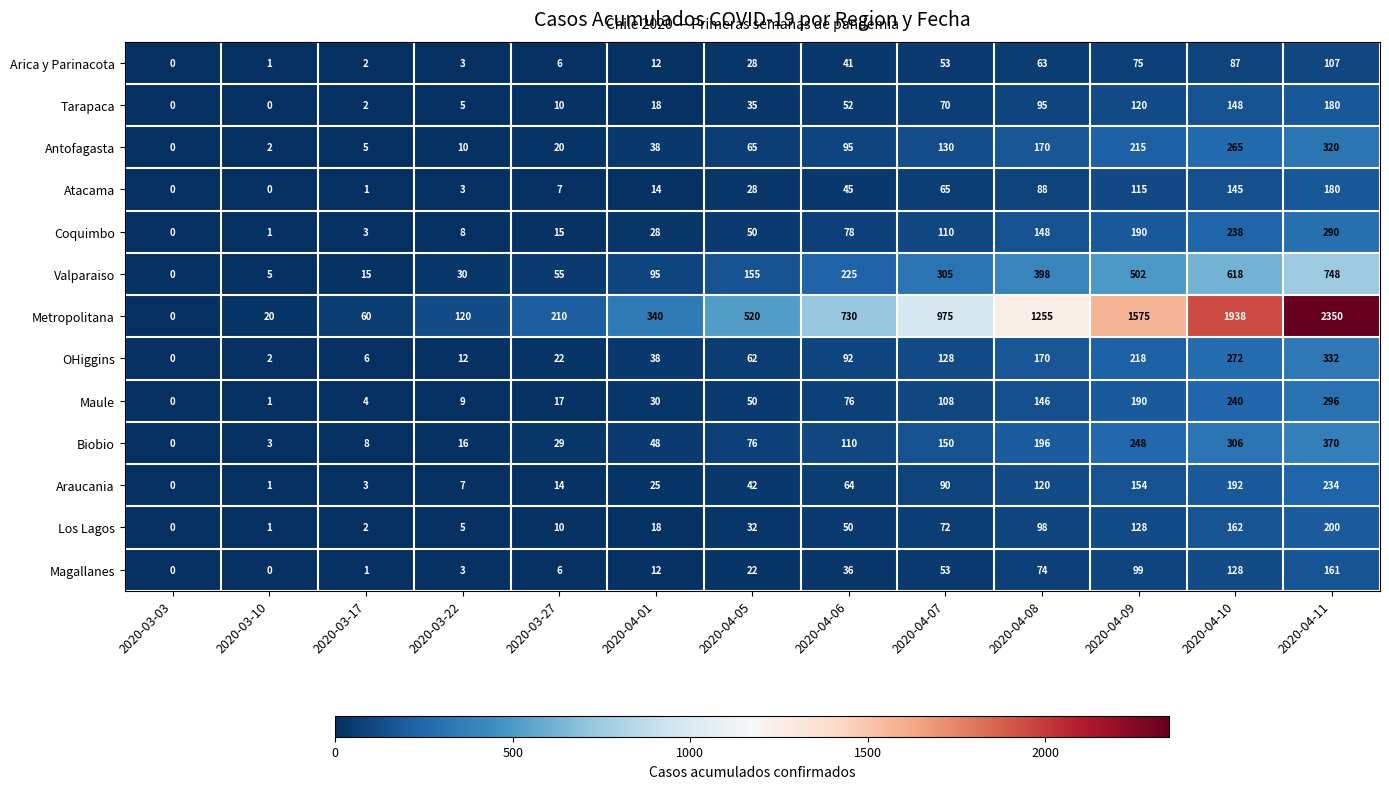

The value of Tarapaca at 2020-03-10 is -72. True or false?

False